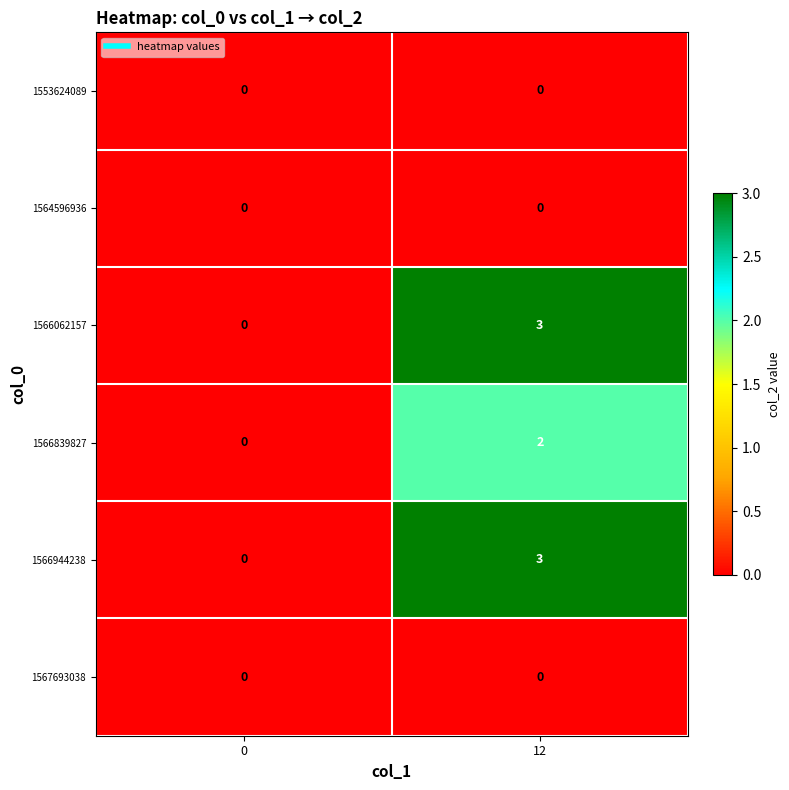

What is the spread (max minus min) of values at 12?

3